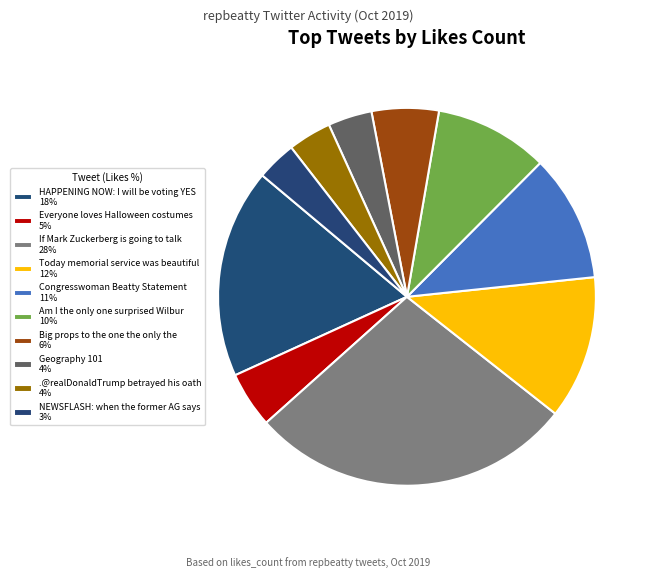

How many segments does this pie chart have?

10